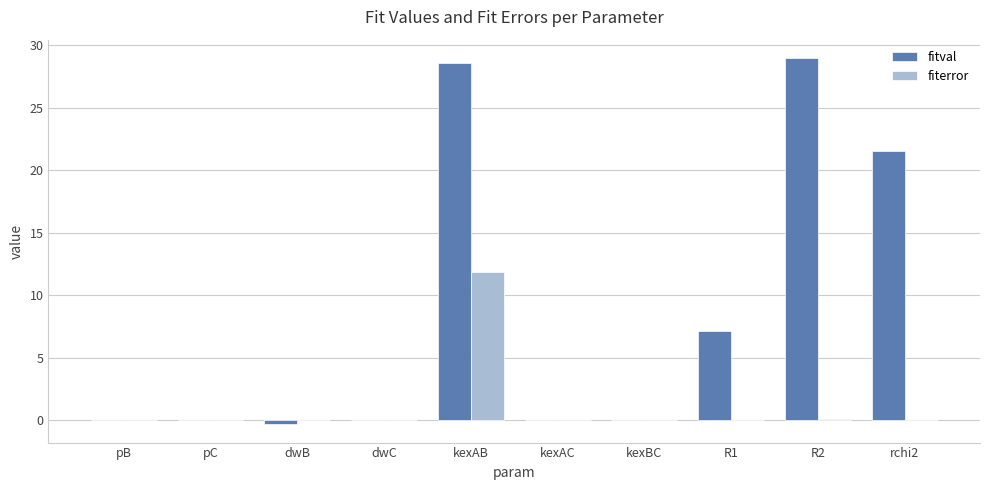

Where is fitval nearest to the value 14?

R1